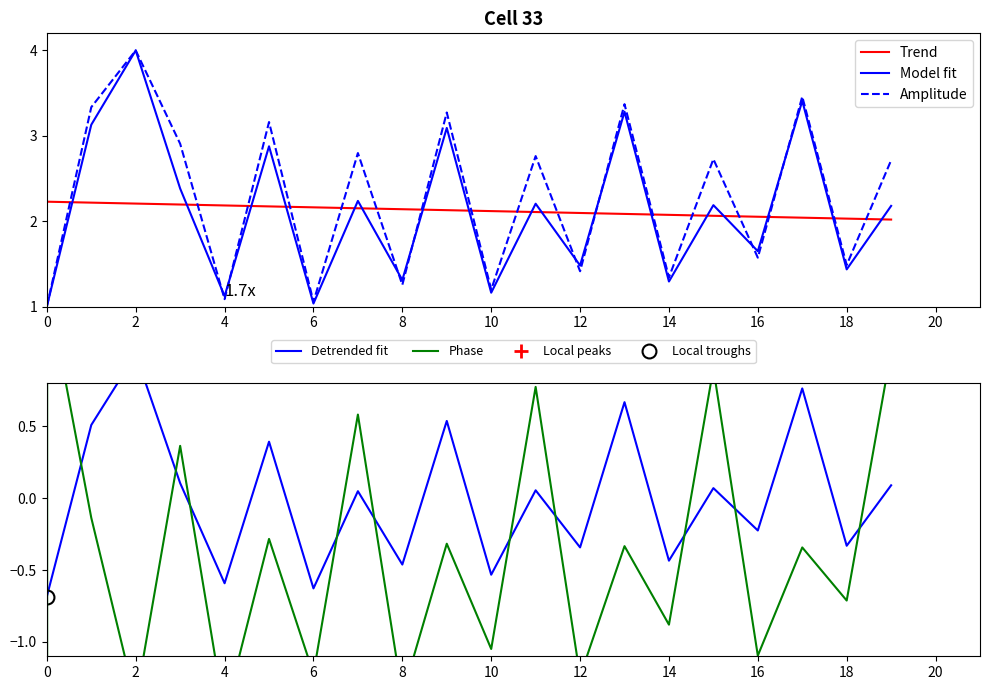

True or false: Phase and Trend cross at least once.

False